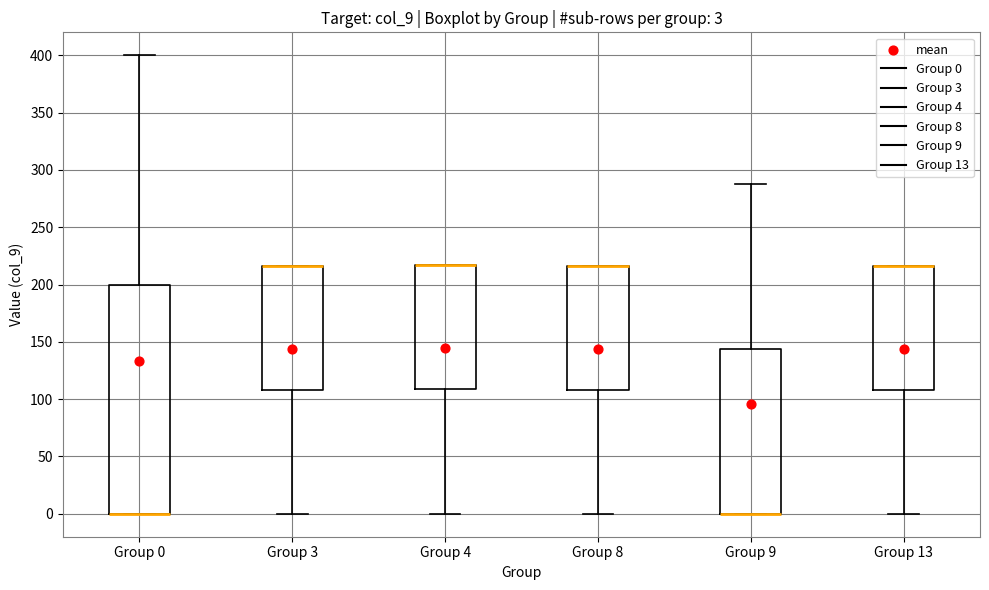

Which box is the tallest, from its lower edge to its upper edge?

Group 0